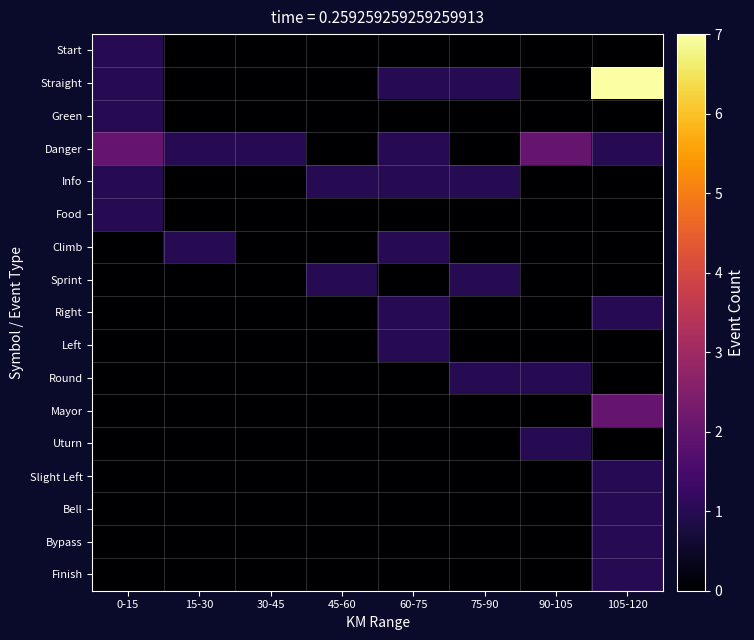

What is the total value across all series at 105-120?

15